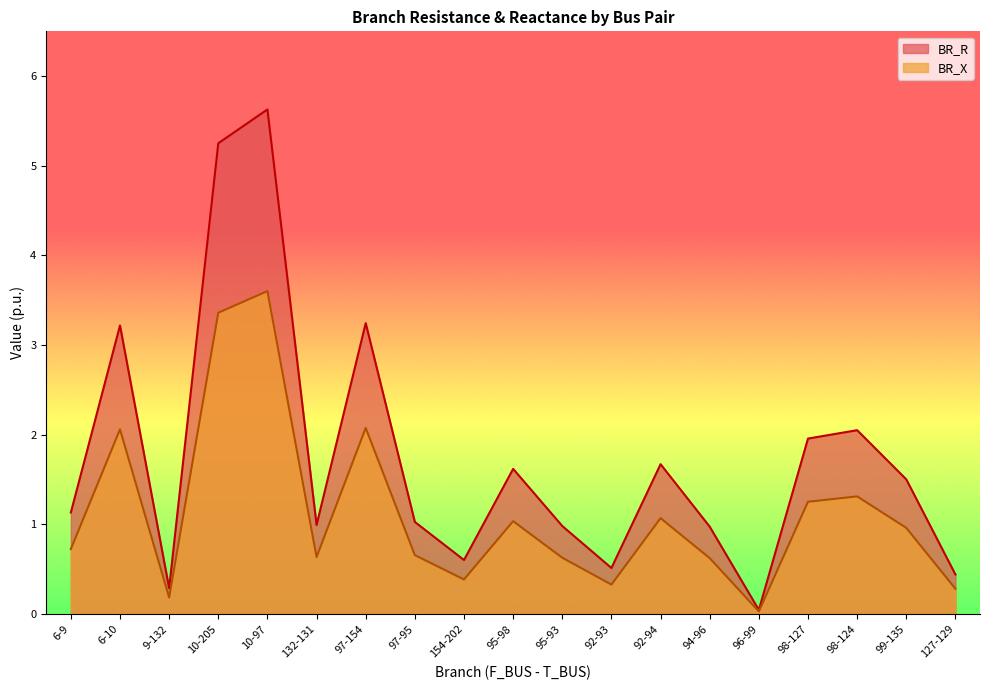

How many series are shown in this chart?

2